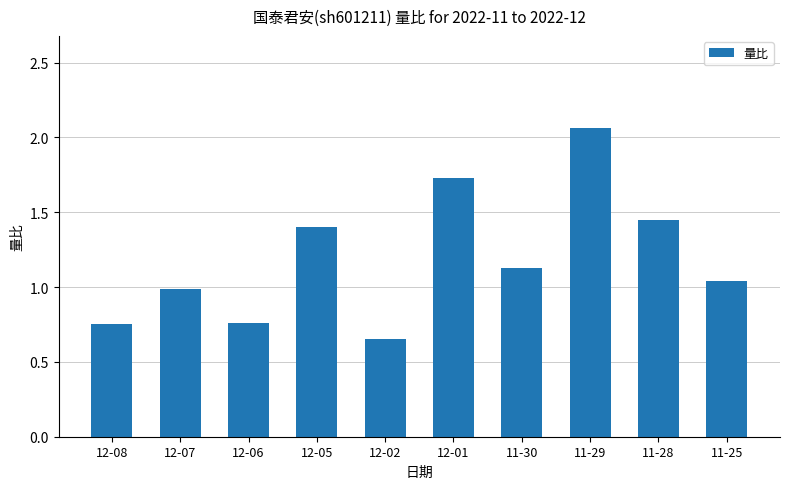

Are the bars horizontal?

No